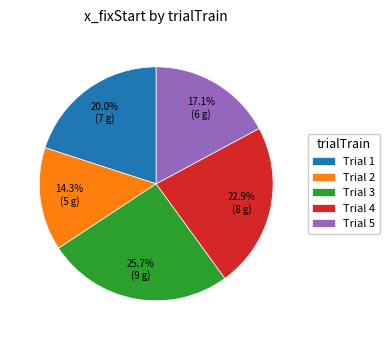

Count the number of slices in the pie.

5